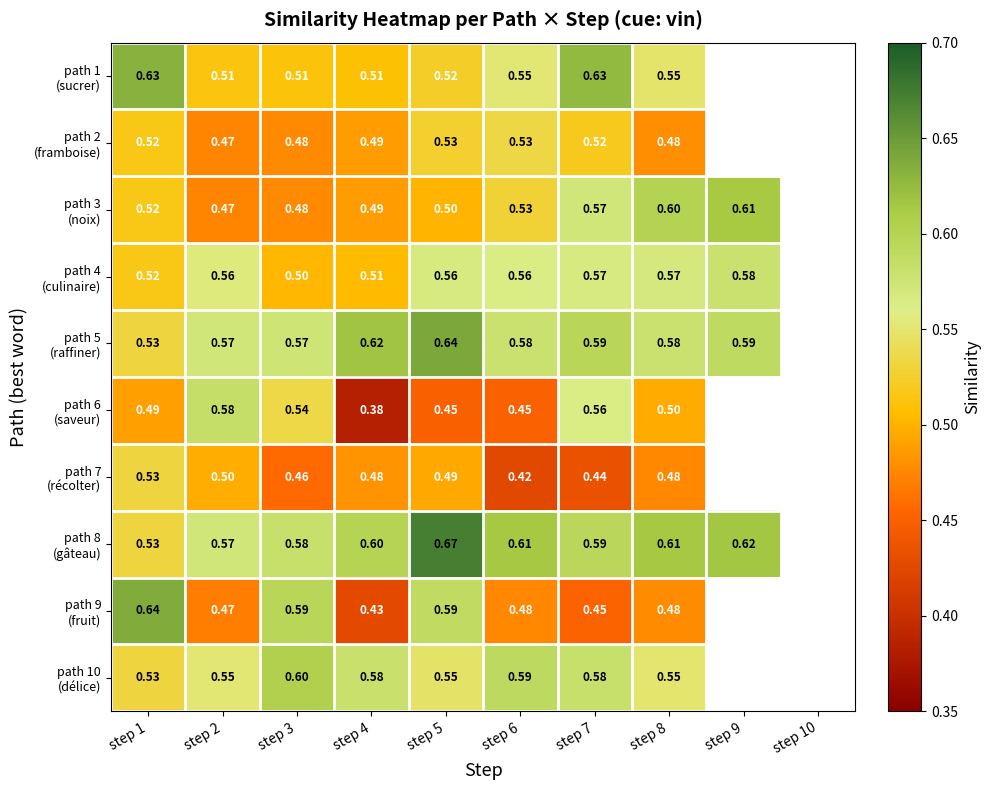

How many data points does each series have?

10